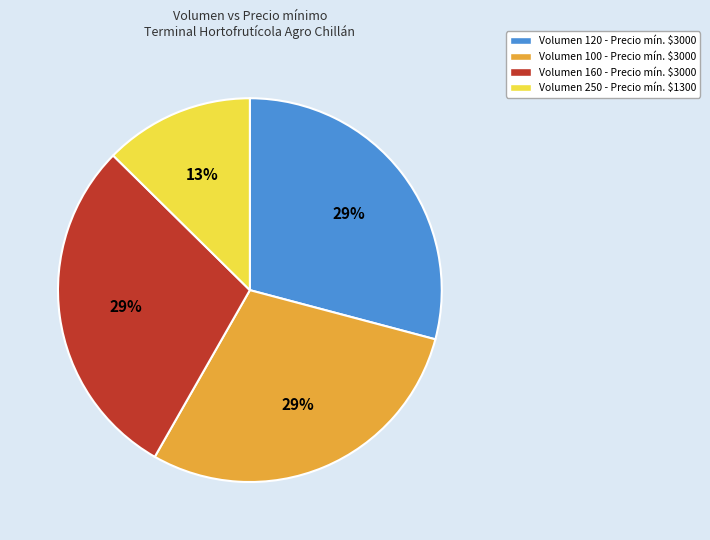

Is there a majority slice in this chart?

No